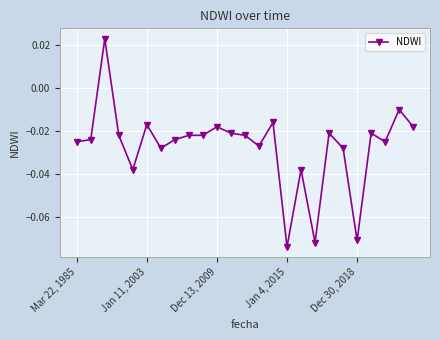

What is the sum of all values?

-0.7